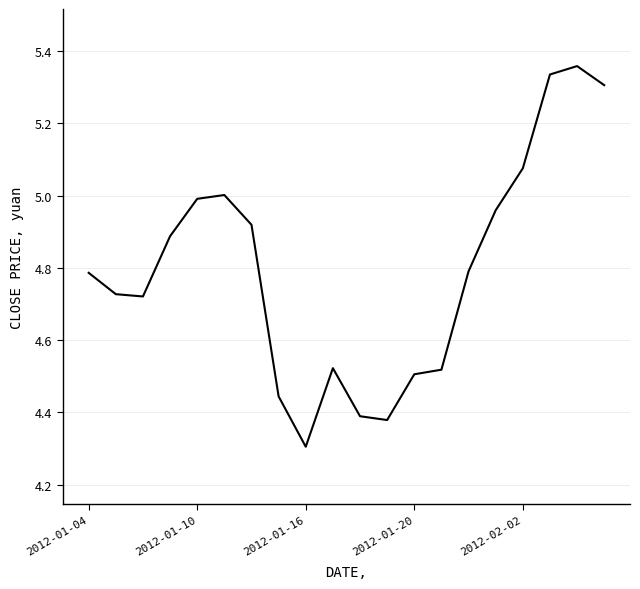

What is the minimum value shown in the chart?

4.3